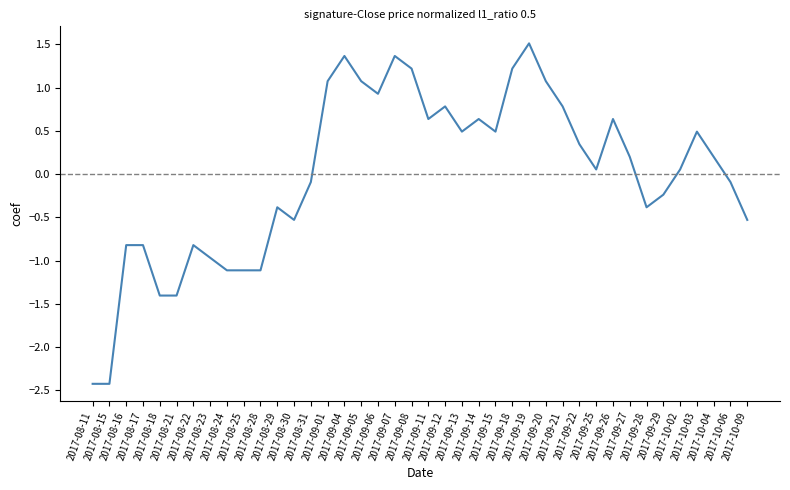

What is the difference between the maximum and minimum values?

3.9